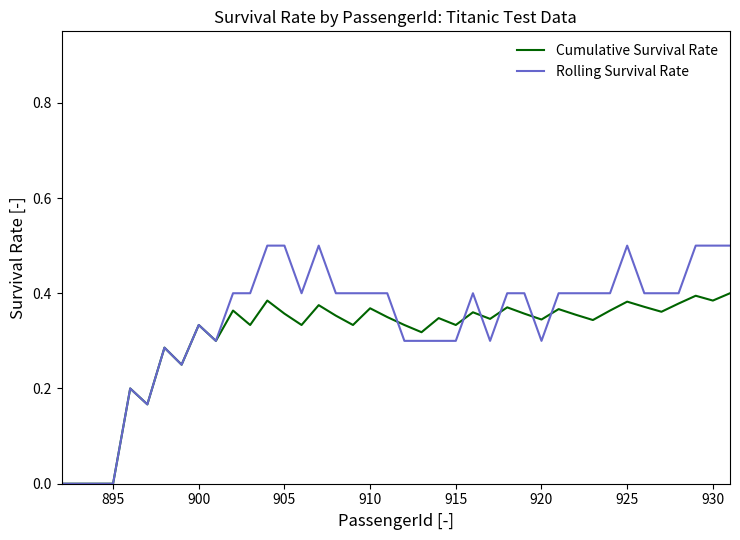

Which series has the largest range (max minus min)?

Rolling Survival Rate